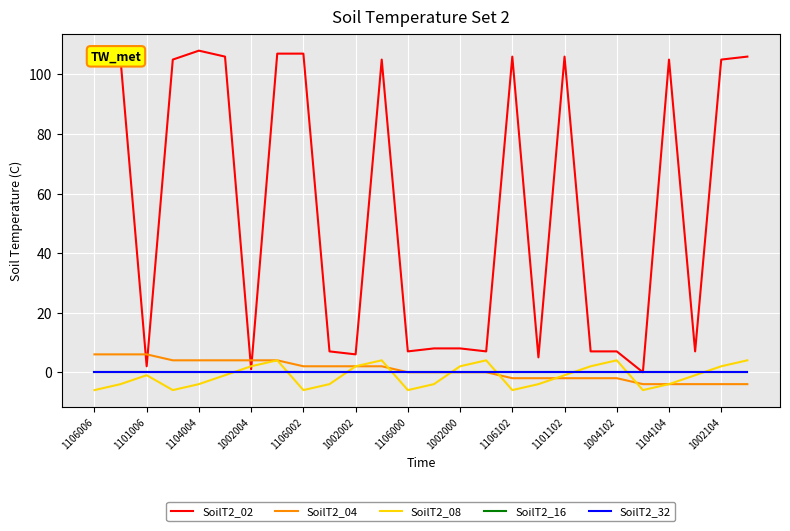

Does the chart have visible grid lines?

Yes